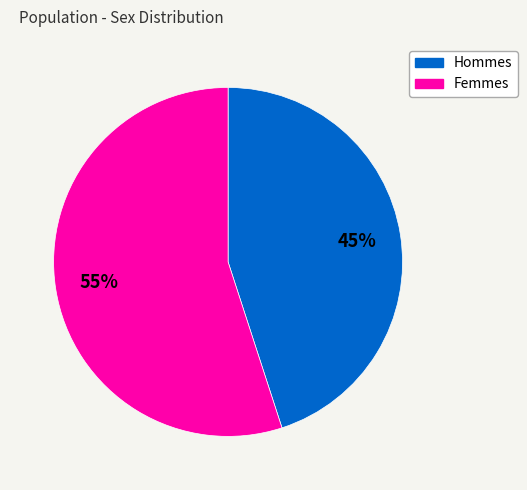

To the nearest percent, what is the difference between the largest and smallest slice percentages?

10%